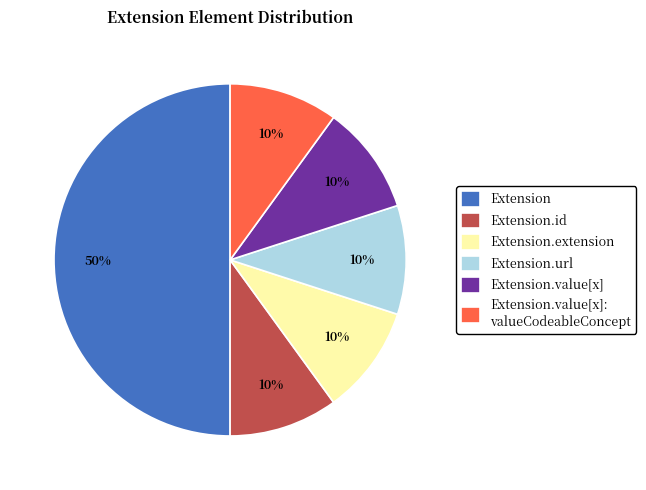

Does Extension.value[x] account for over 50% of the chart?

No